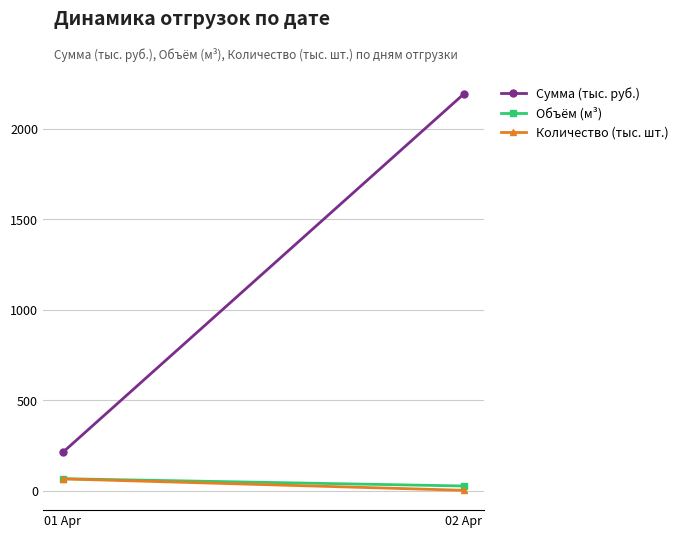

Which category has the lowest value in the Сумма (тыс. руб.) series?

01 Apr